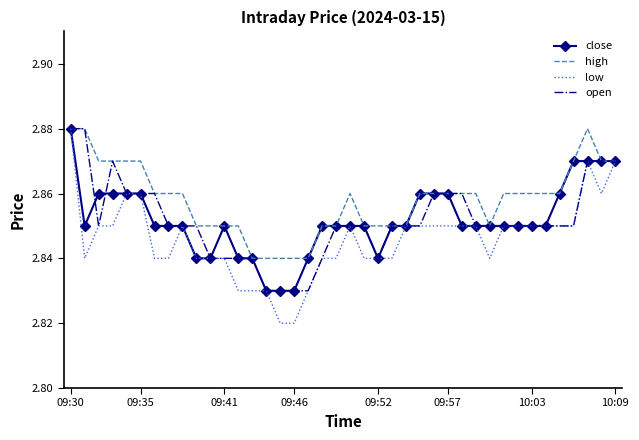

How many close values are between 2 and 3?

40